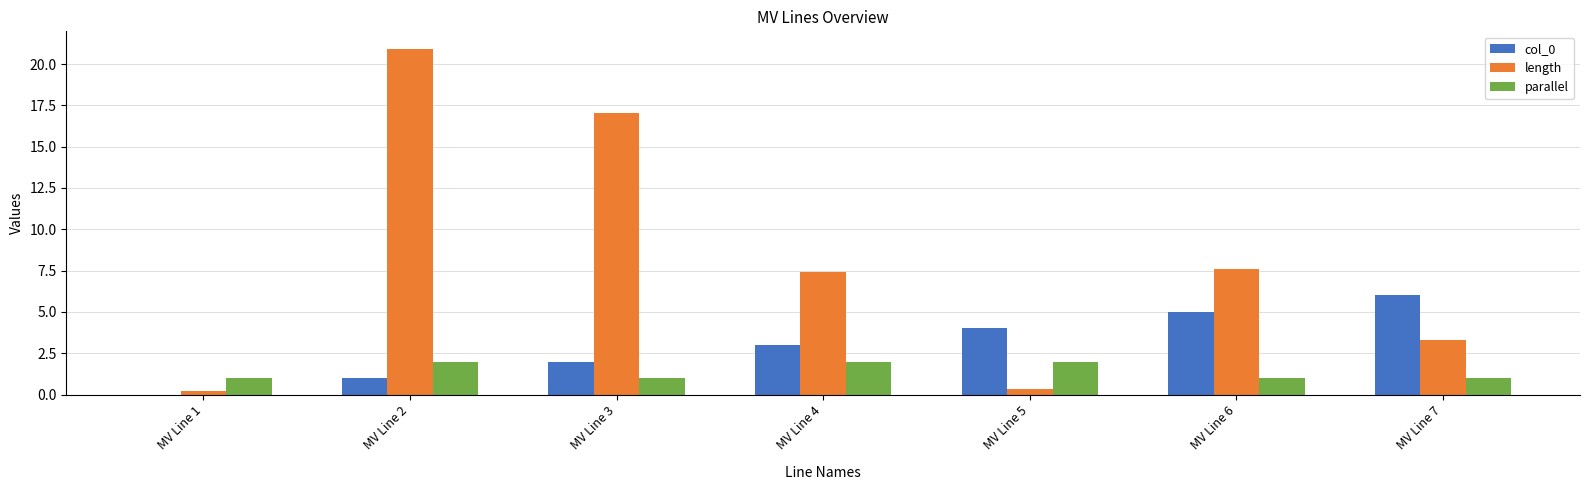

What is the sum of the col_0 values at MV Line 1 and MV Line 6?

5.0